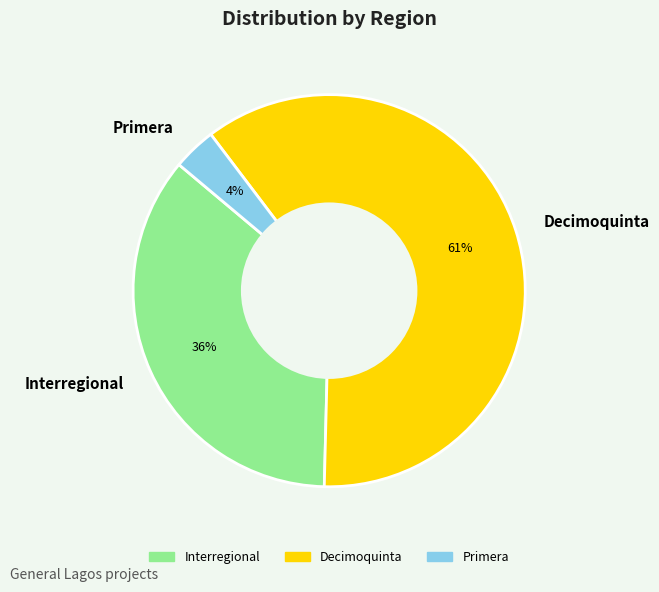

Which has a higher value, Decimoquinta or Interregional?

Decimoquinta